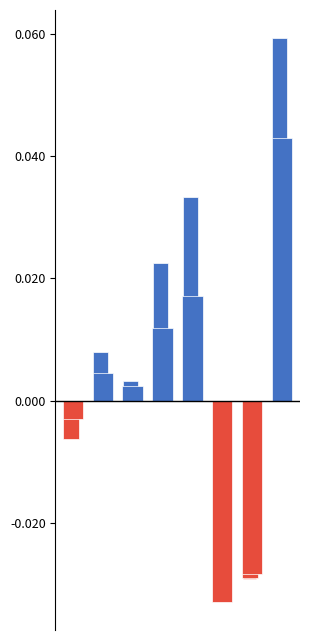

Is it true that the value at 1 is 0.0?

False